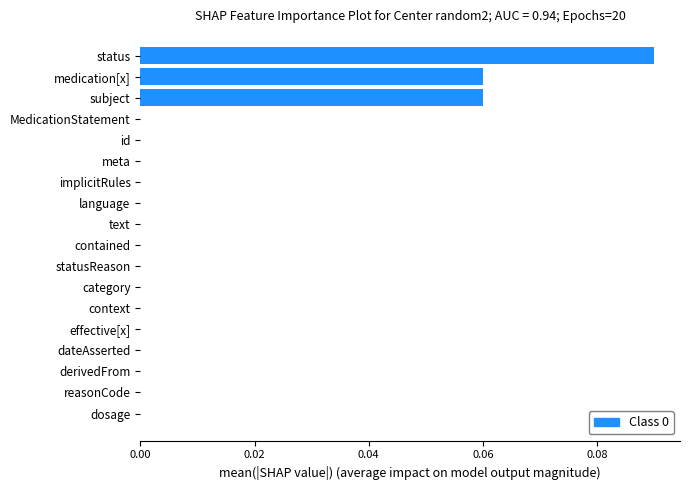

The value at implicitRules is 0.1. True or false?

False